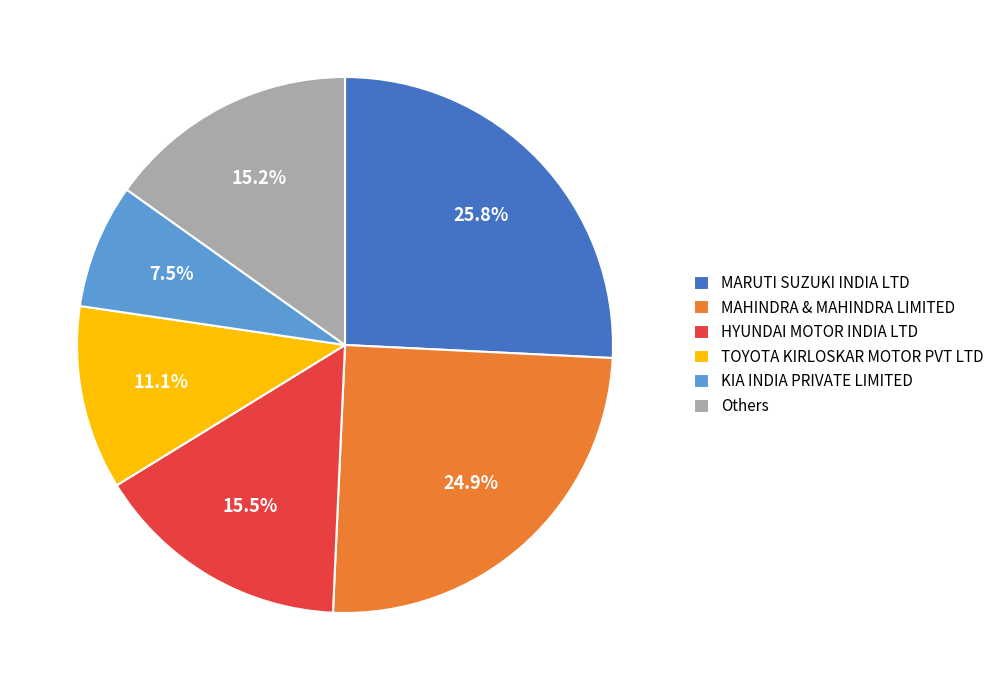

What is the ratio of the value at Others to the value at TOYOTA KIRLOSKAR MOTOR PVT LTD?

1.4